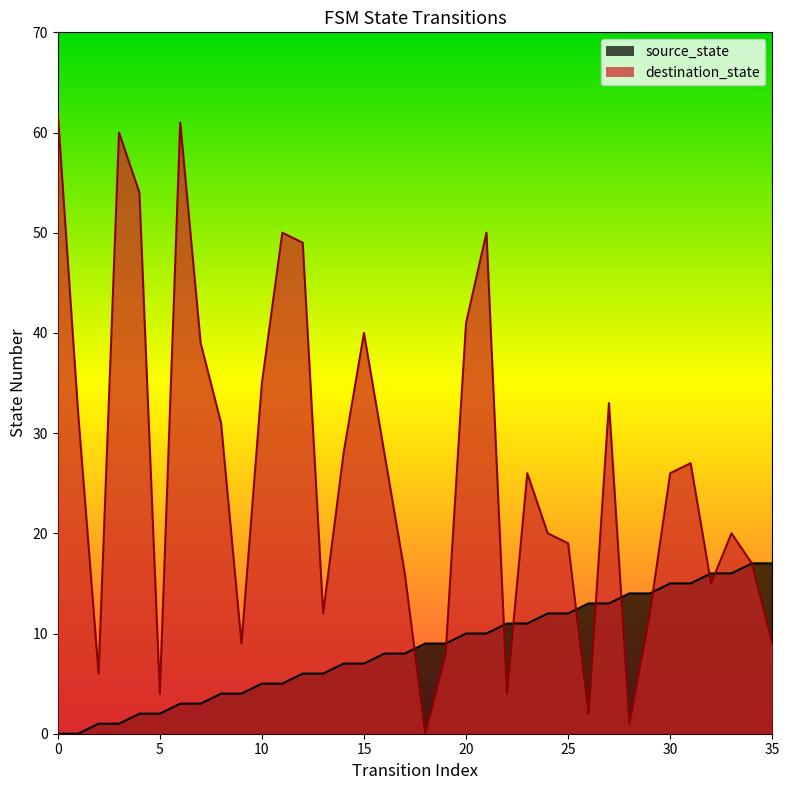

Read the source_state value at 32, to the nearest 5.

15